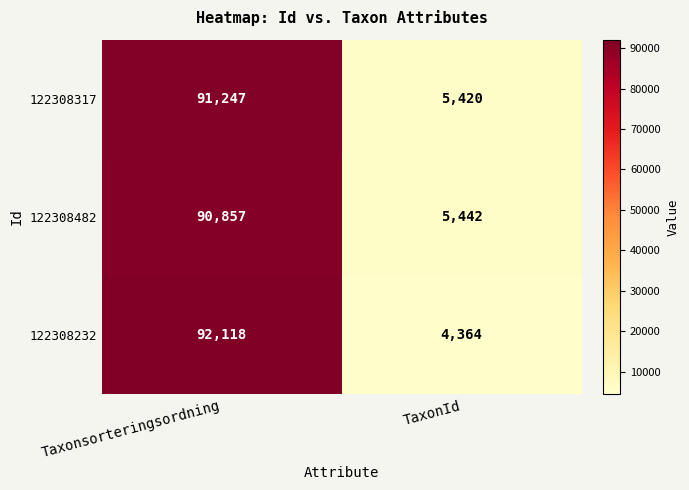

What is the difference between the highest and lowest values at TaxonId?

1078